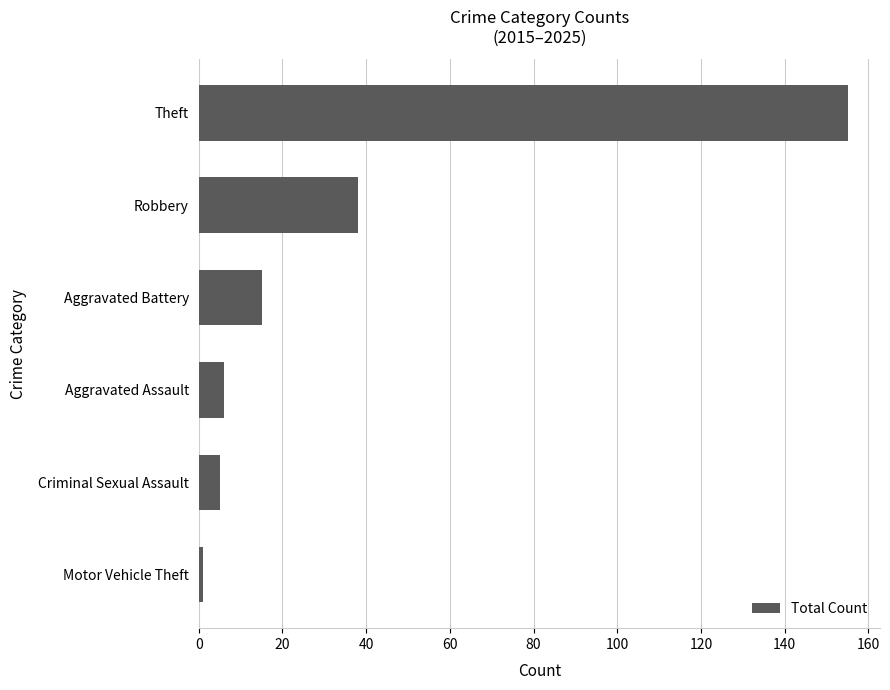

What is the sum of all values?

220